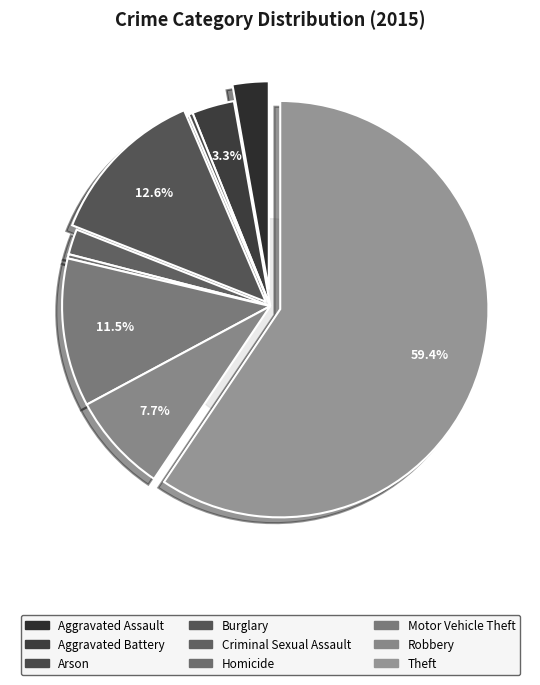

What is the largest slice in the pie chart?

Theft